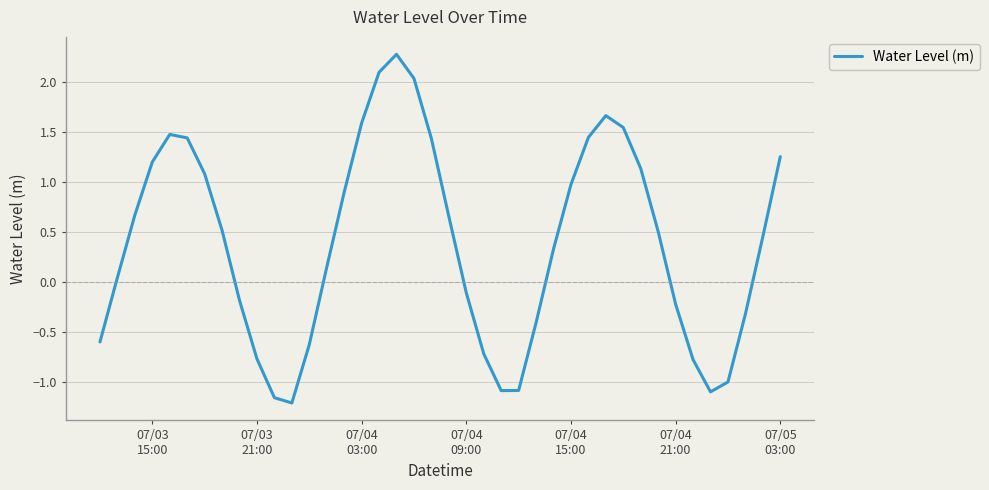

What is the difference between the maximum and minimum values?

3.5